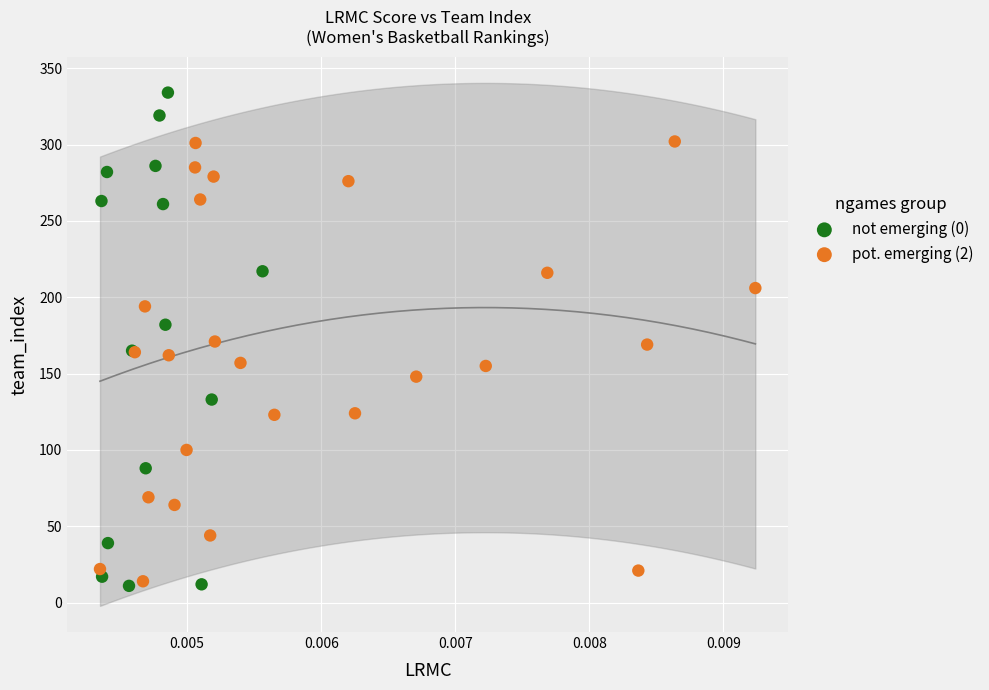

Which series contains the highest Y value?

not emerging (0)